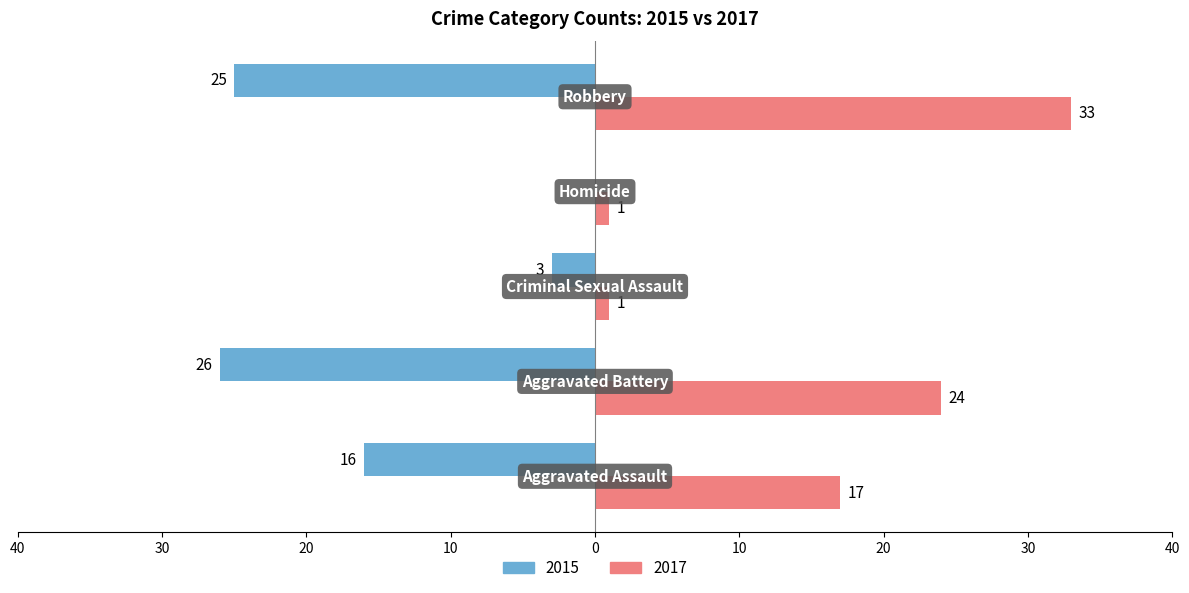

What is the maximum value shown in the chart?

33